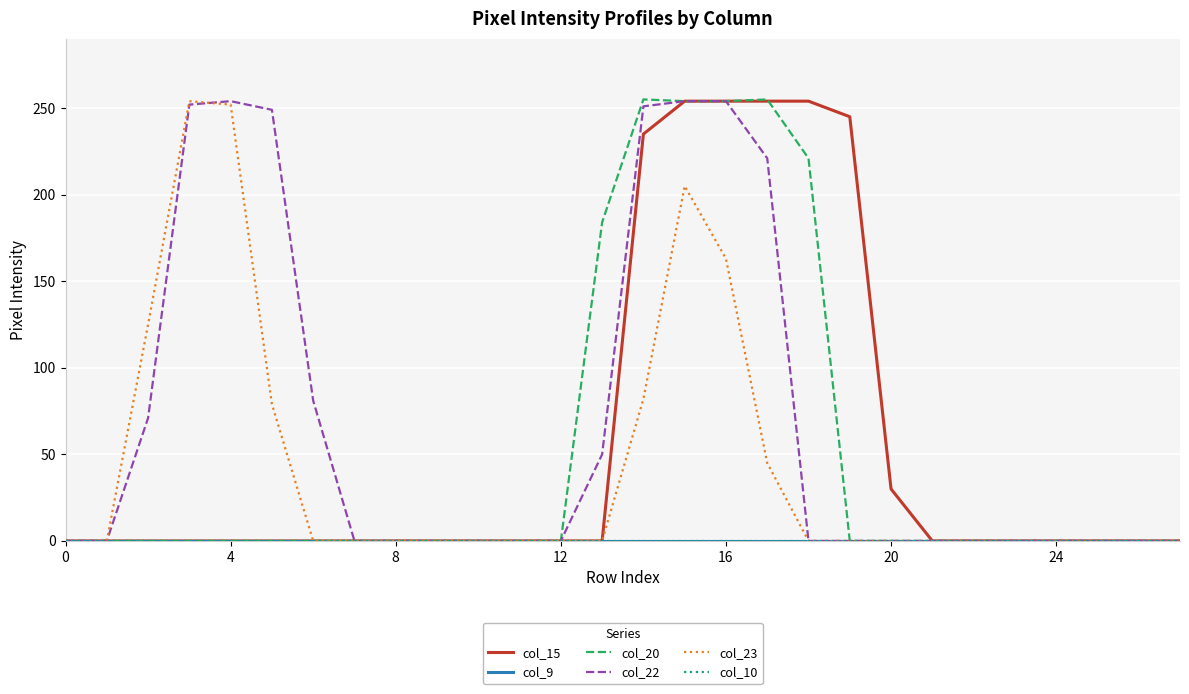

Does the chart display data point markers on the line(s)?

No